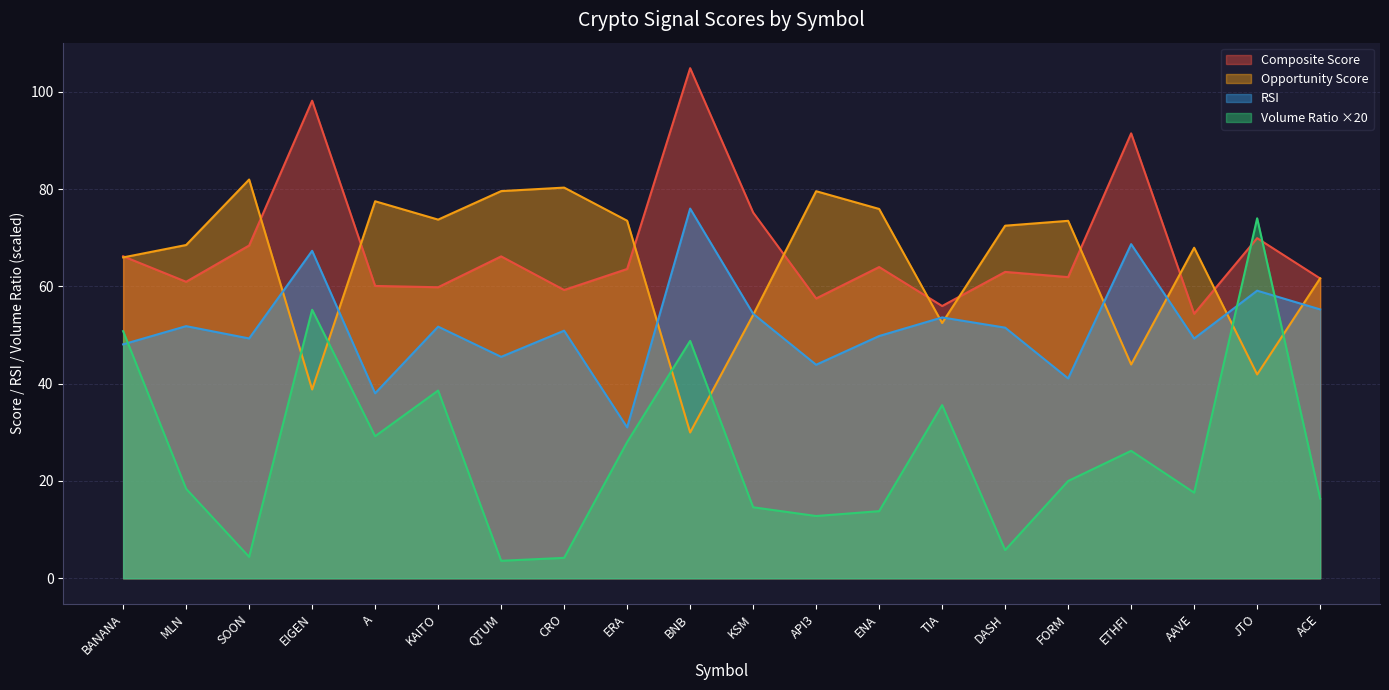

What is the lowest value of the rsi series?

31.0